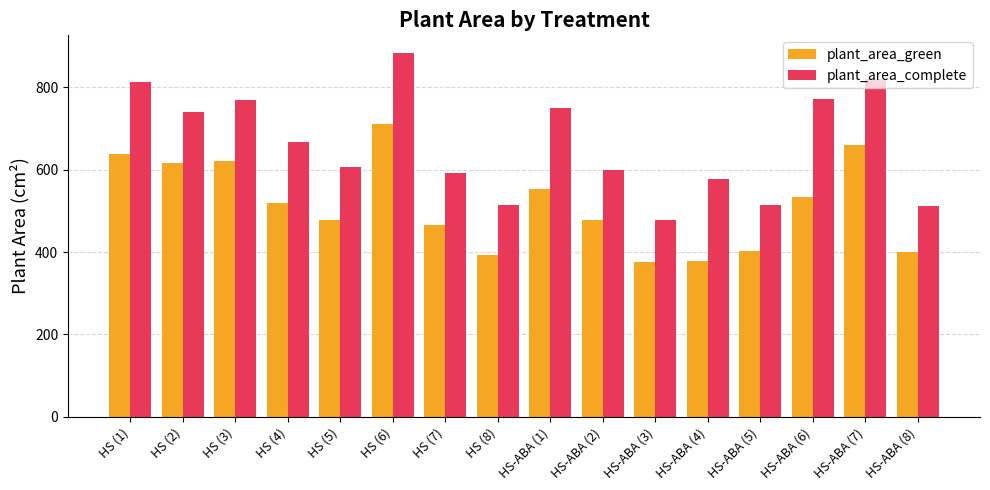

Where does the plant_area_green series first go above 520?

HS (1)